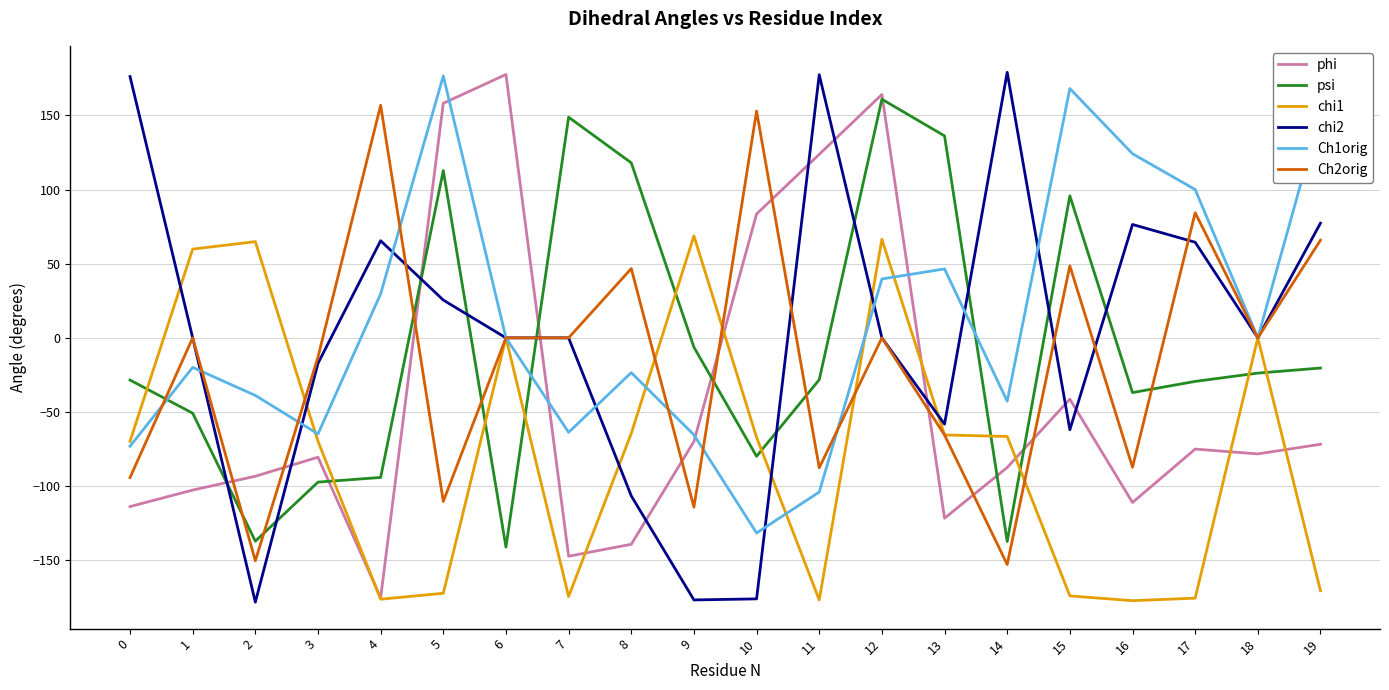

The value of phi at 5 is 236.5. True or false?

False